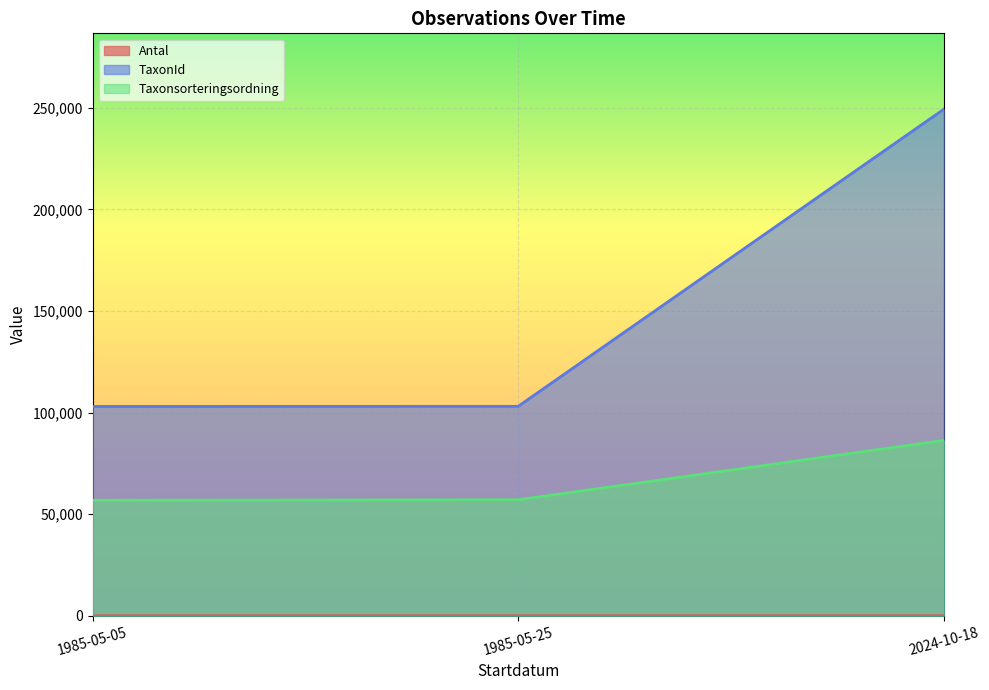

At which category is the sum across all series the highest?

2024-10-18